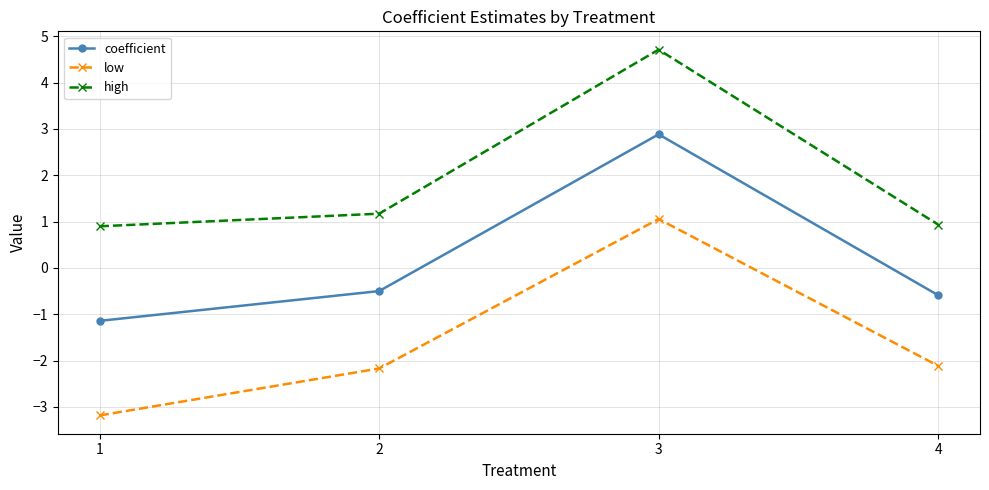

What is the greatest value displayed?

4.7